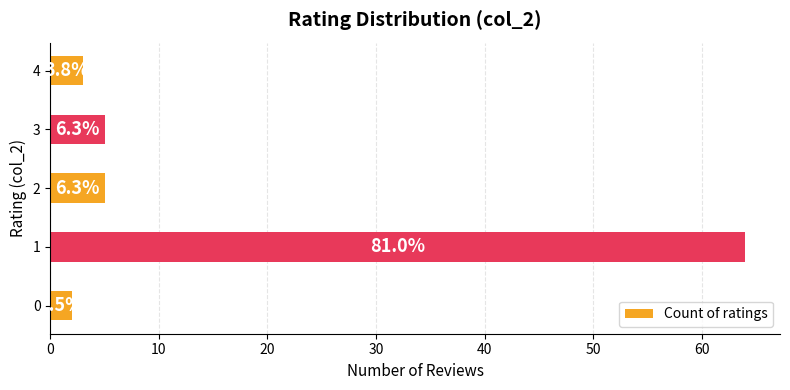

What is the difference between the maximum and minimum values?

62